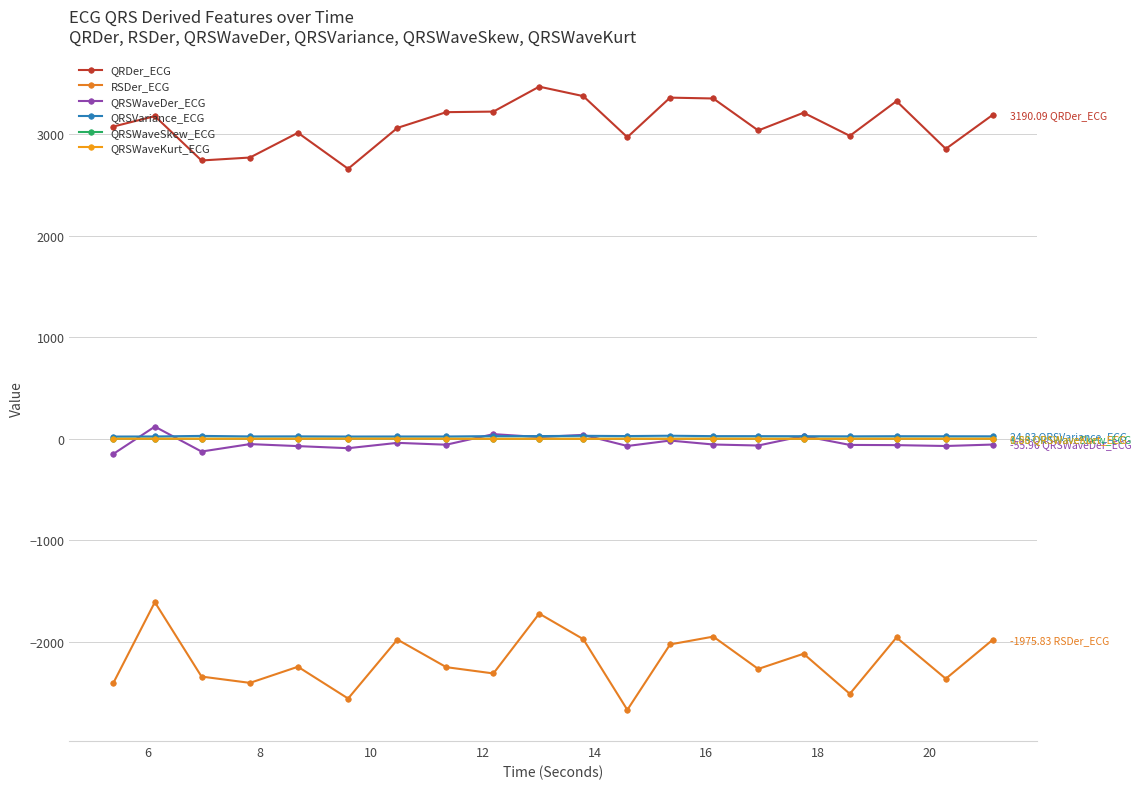

What is the difference between the maximum and minimum values in the QRSWaveSkew_ECG series?

0.5